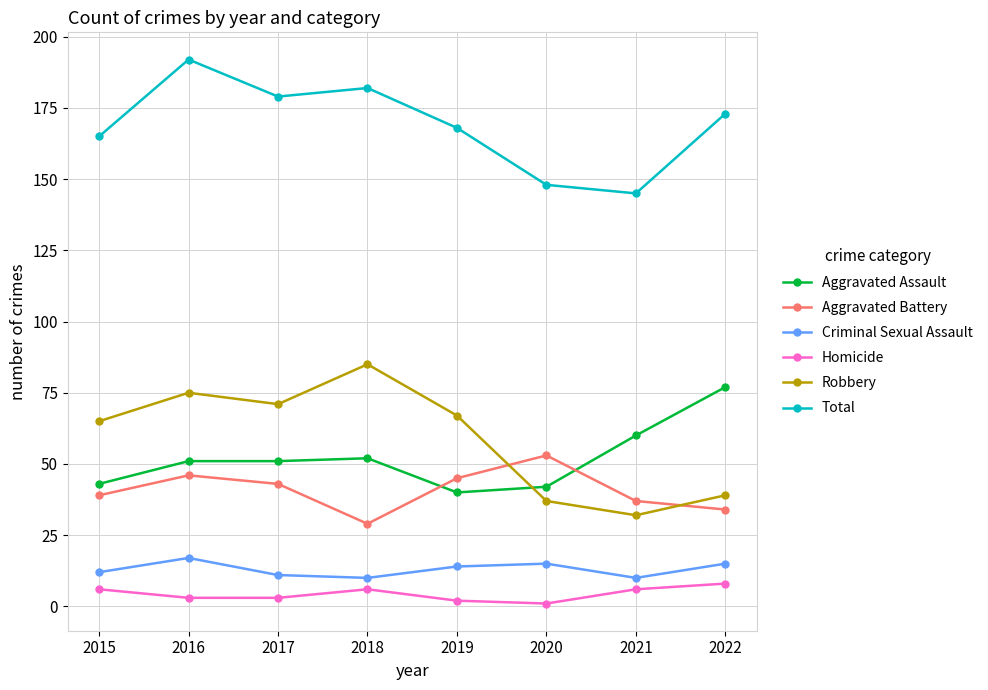

Where does the Total series first go above 173?

2016